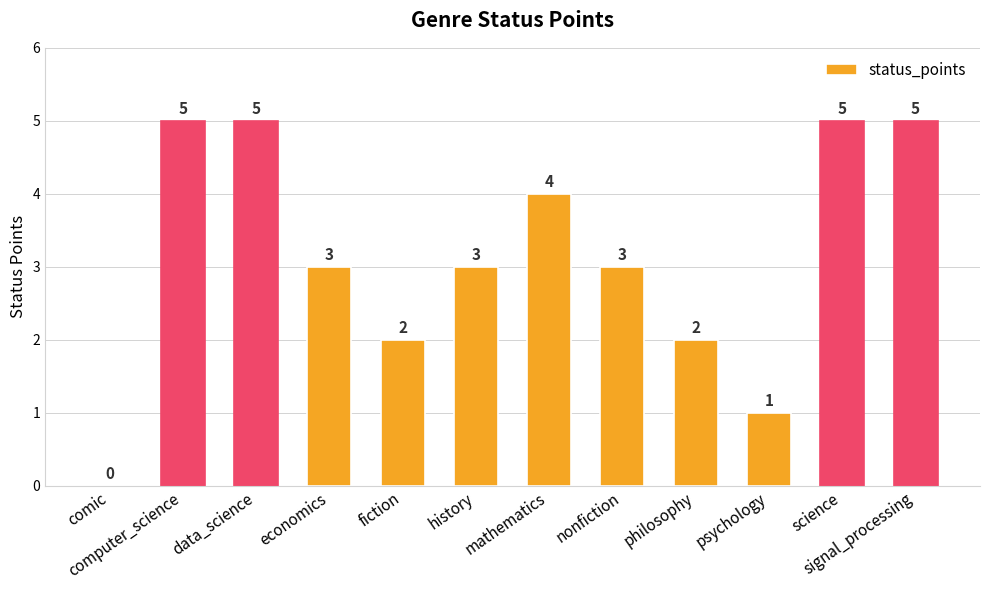

How many values are between 2 and 5?

10